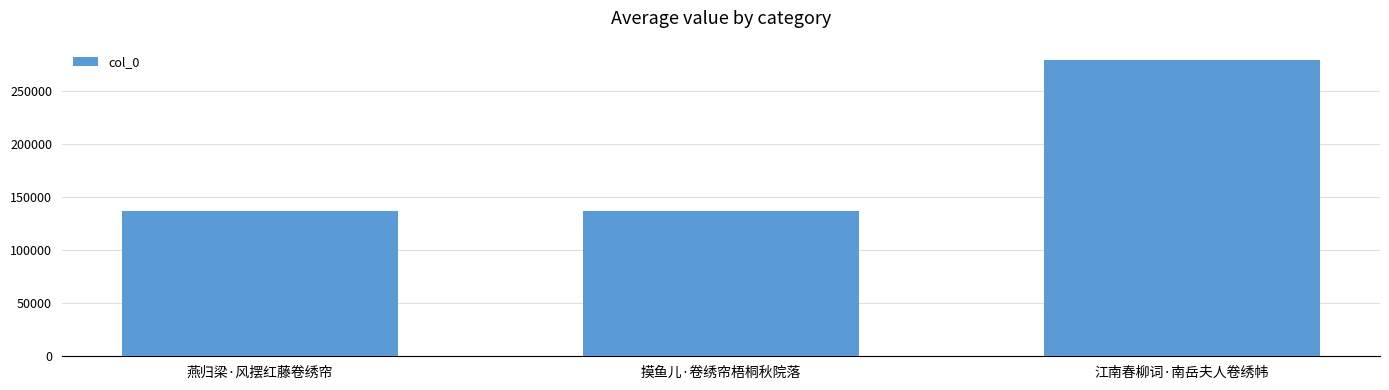

Between 江南春柳词·南岳夫人卷绣帏 and 燕归梁·风摆红藤卷绣帘, which is larger?

江南春柳词·南岳夫人卷绣帏